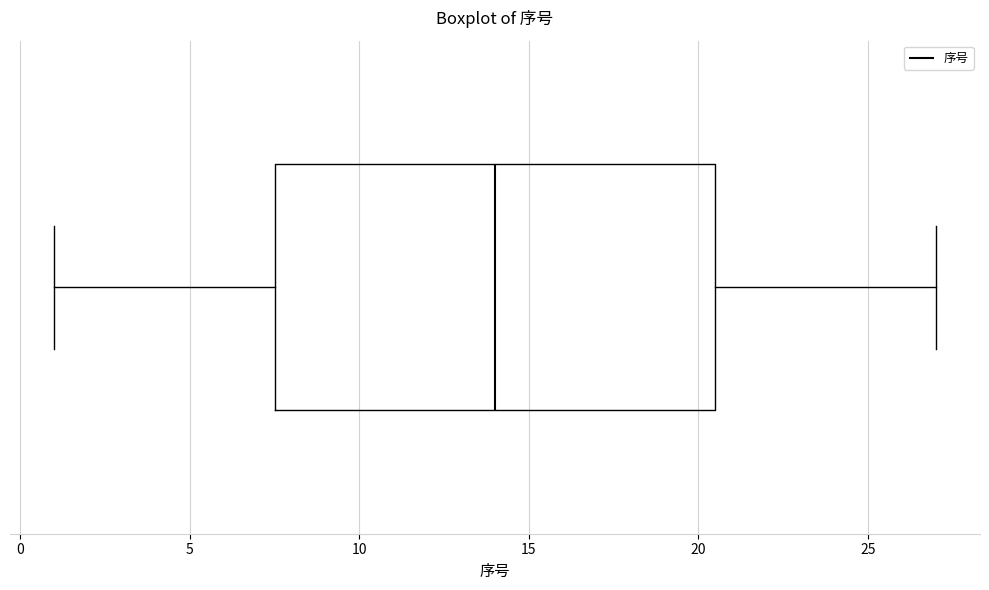

Read this box plot against the x-axis: the position of the median line, the range covered by the box, and the ends of both whiskers. The values are not printed on the chart, so give them approximately, as read against the axis.

median 14.0, box 7.5 to 20.5, whiskers 1.0 to 27.0